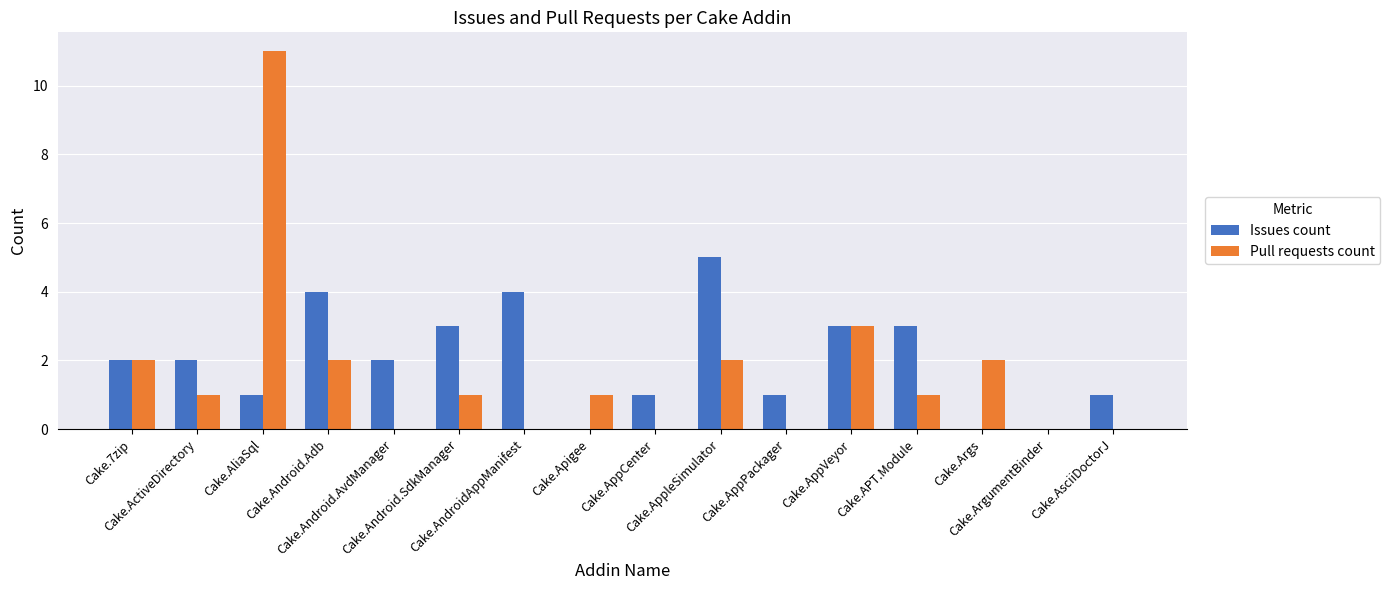

The value of Pull requests count at Cake.AsciiDoctorJ is 0. True or false?

True